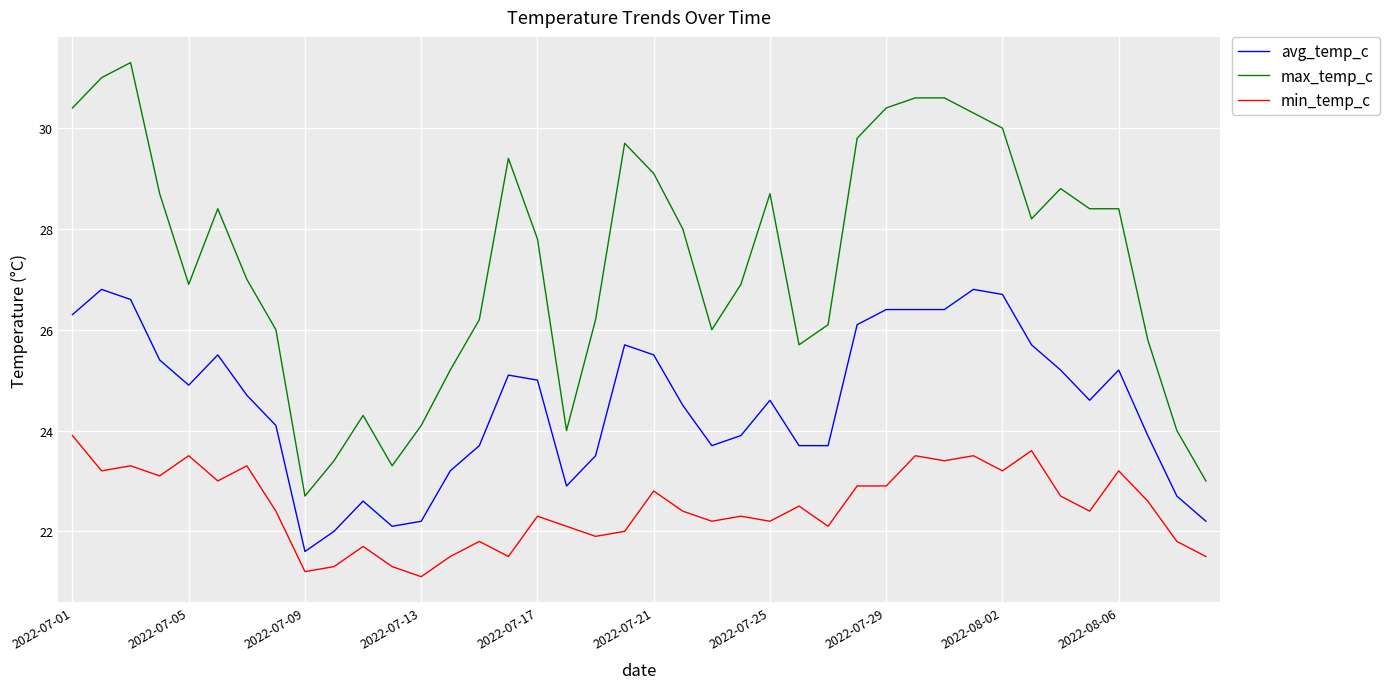

True or false: min_temp_c and avg_temp_c cross at least once.

False